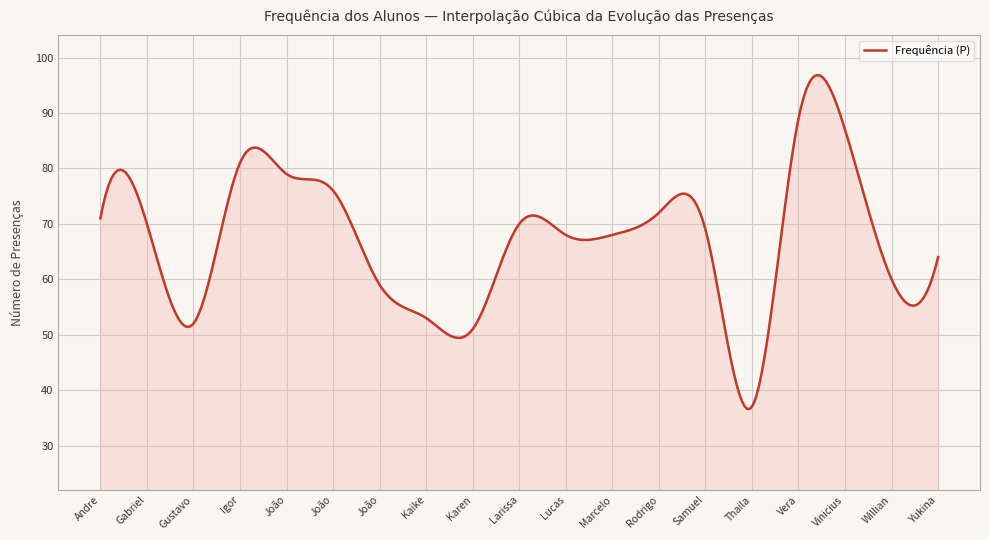

What is the smallest value displayed?

36.6